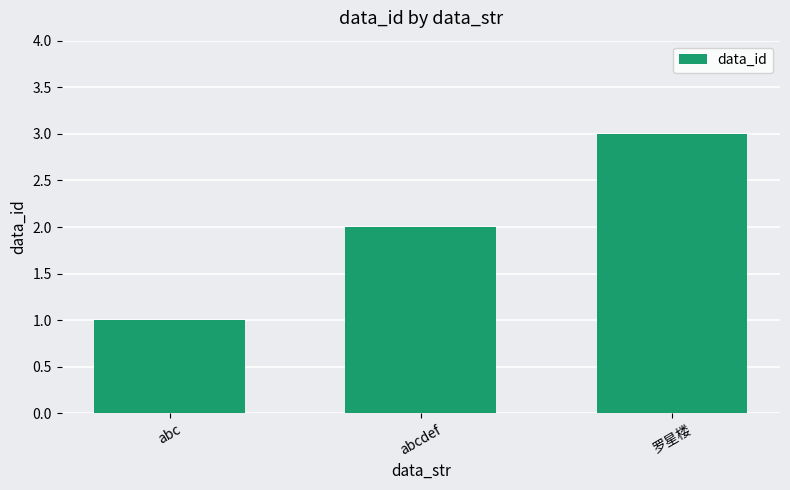

Reading right to left, what are all the values shown in this chart?

罗星楼=3	abcdef=2	abc=1